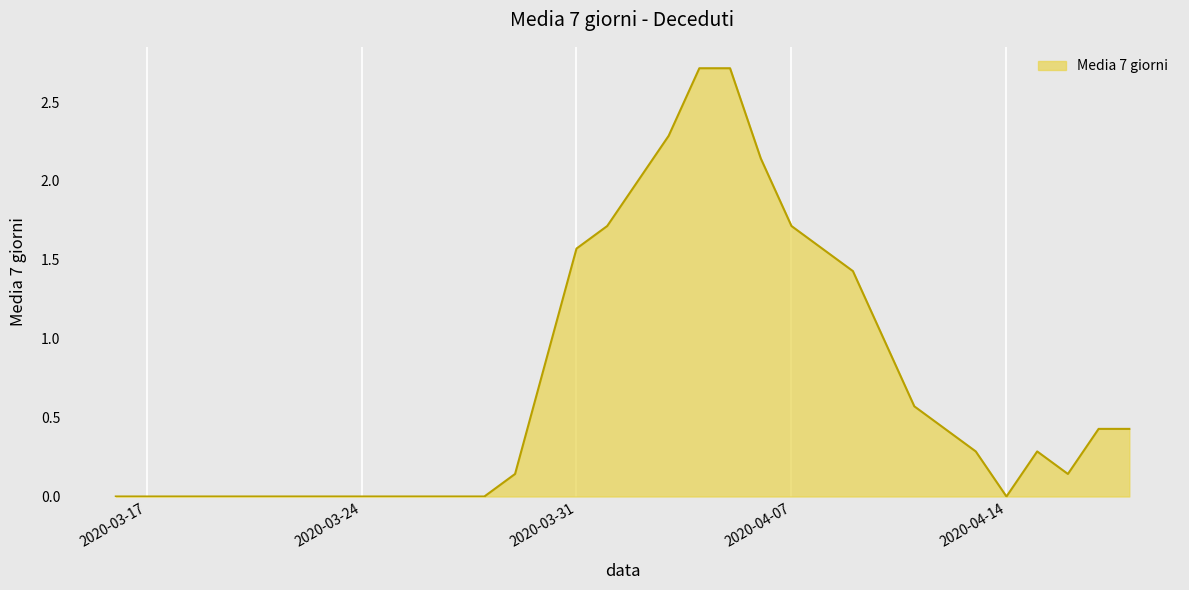

What is the difference between the maximum and minimum values?

2.7